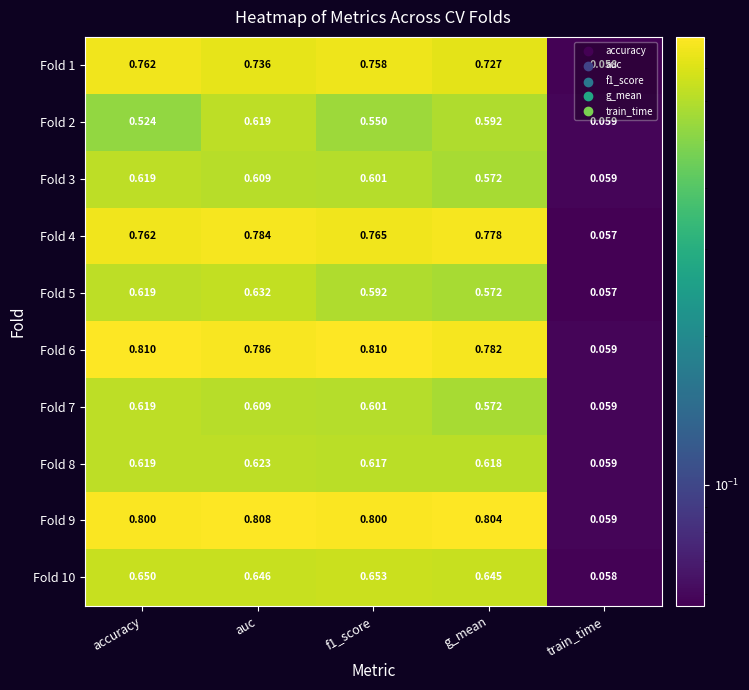

Which category has the lowest value across all series?

train_time